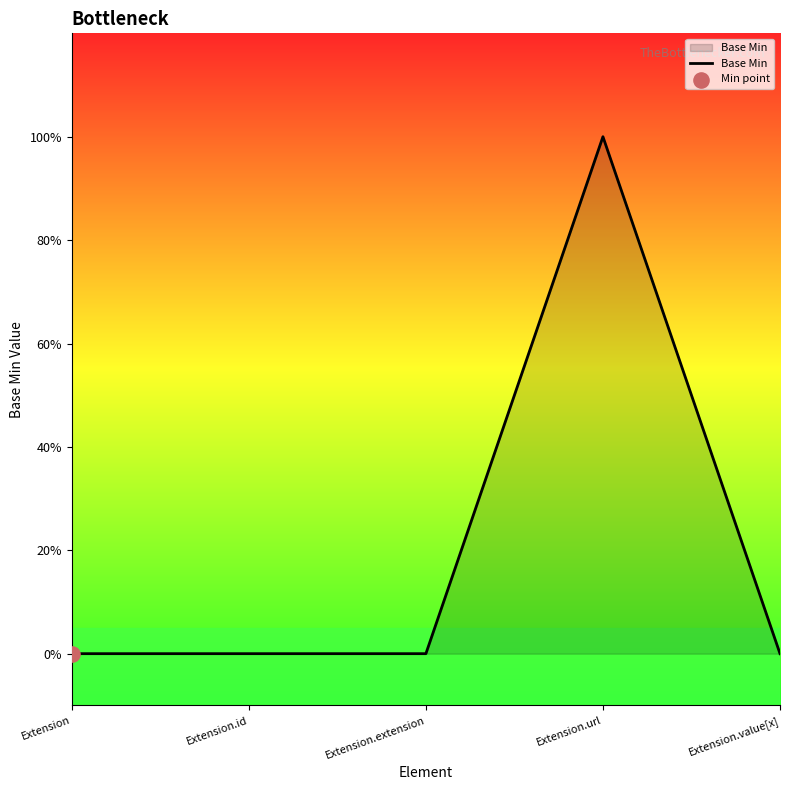

Between Extension.value[x] and Extension.extension, which is larger?

Extension.value[x]